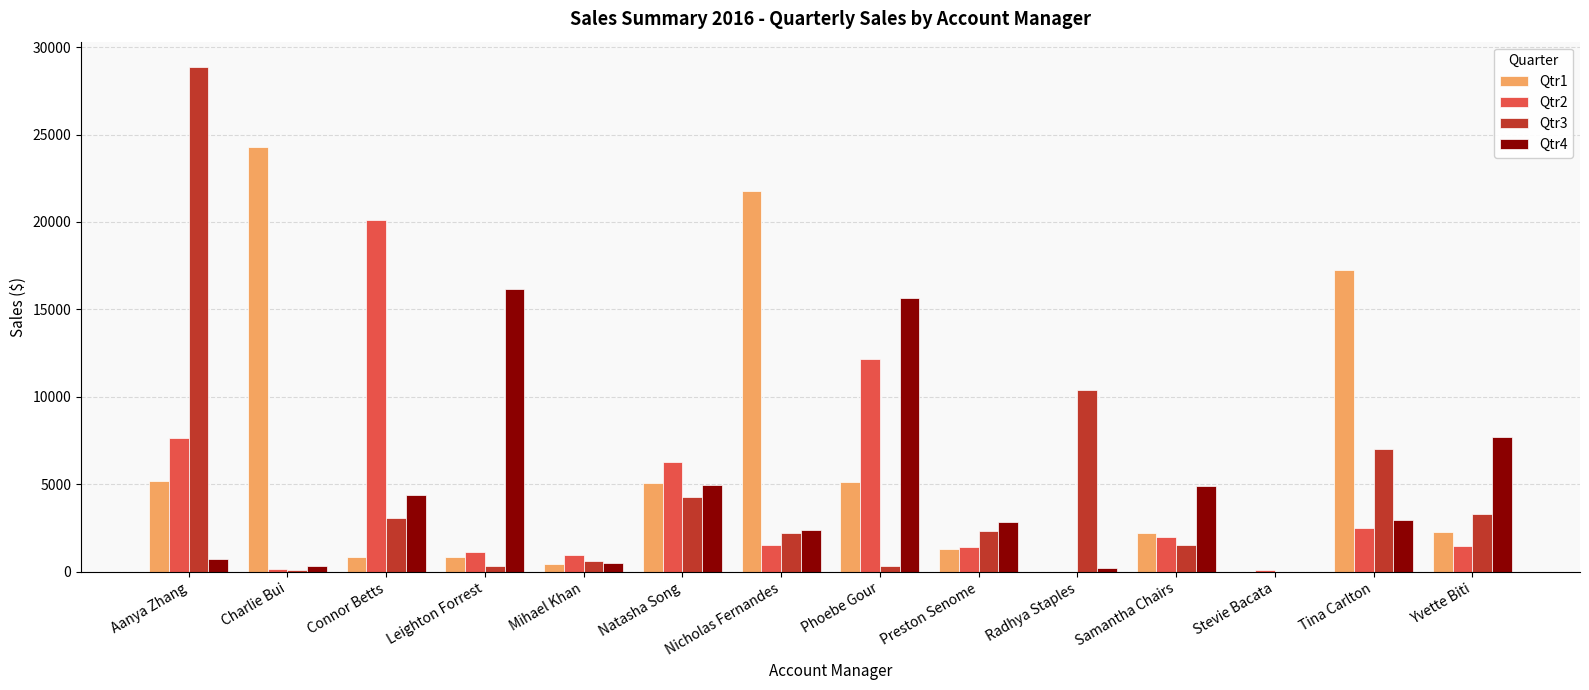

What is the sum of the Qtr4 values at Connor Betts and Tina Carlton?

7326.7